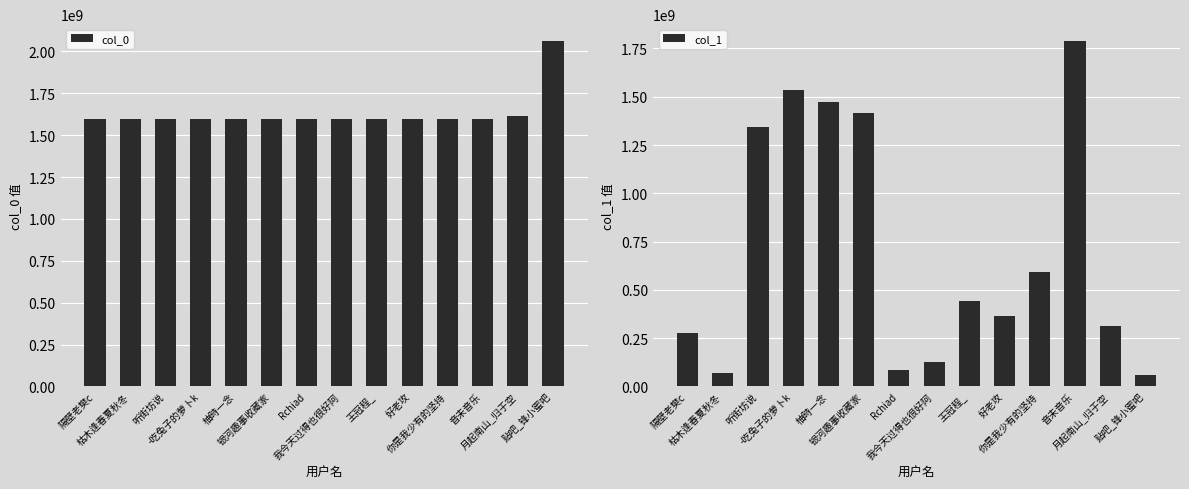

Between 好老攻 and 贴吧_锋小蜜吧, which series saw the biggest shift?

col_0